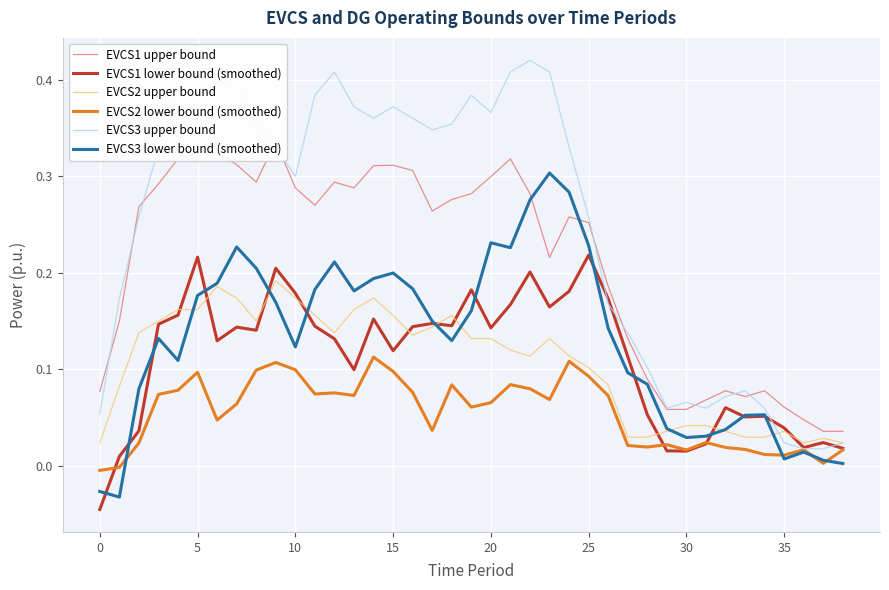

What are all the series names shown in the legend?

EVCS1 upper bound, EVCS1 lower bound (smoothed), EVCS2 upper bound, EVCS2 lower bound (smoothed), EVCS3 upper bound, EVCS3 lower bound (smoothed)